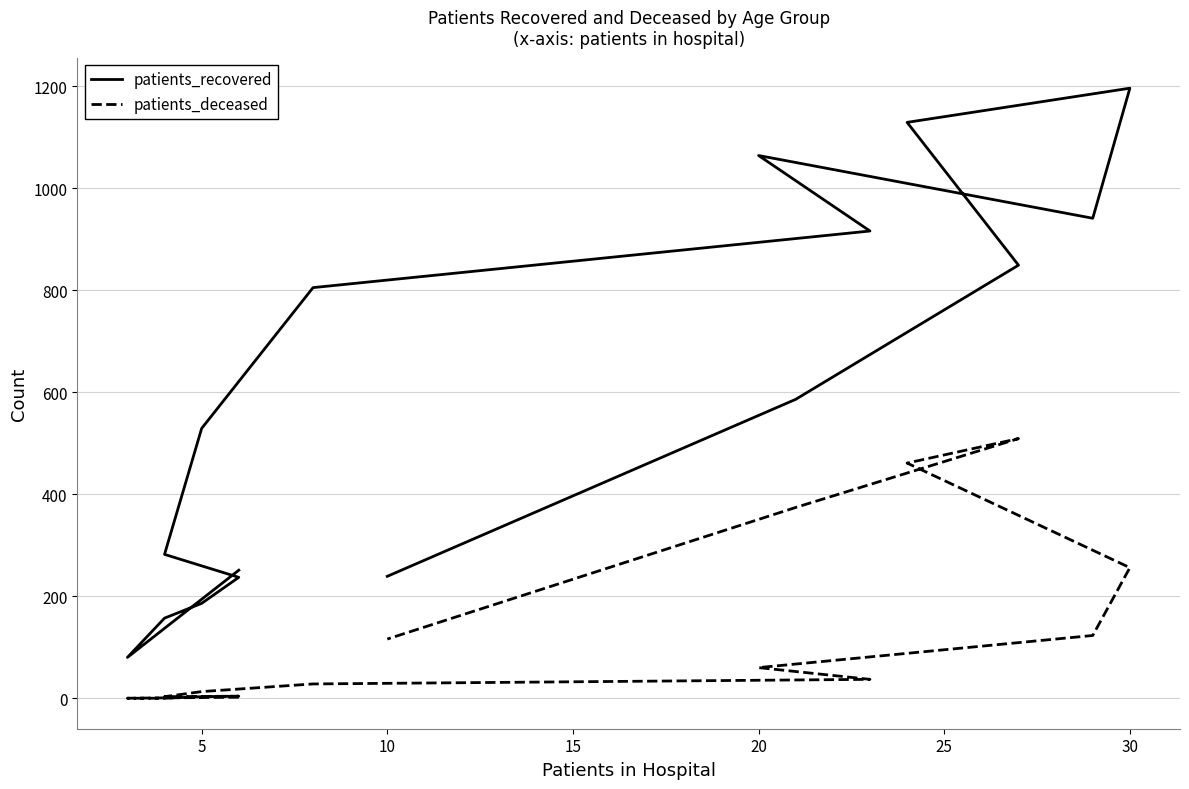

What is the maximum value shown in the chart?

1196